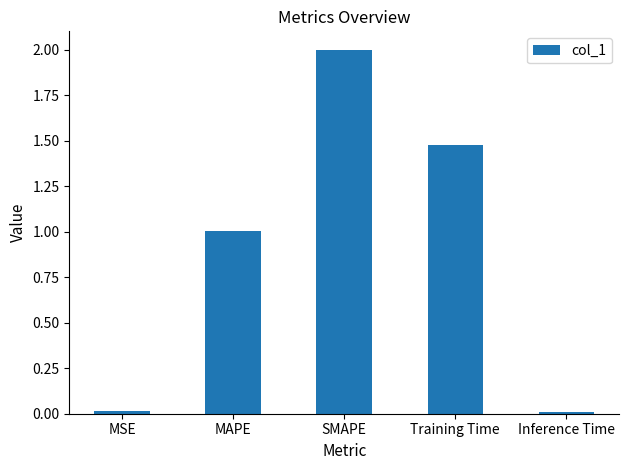

What is the maximum value shown in the chart?

2.0